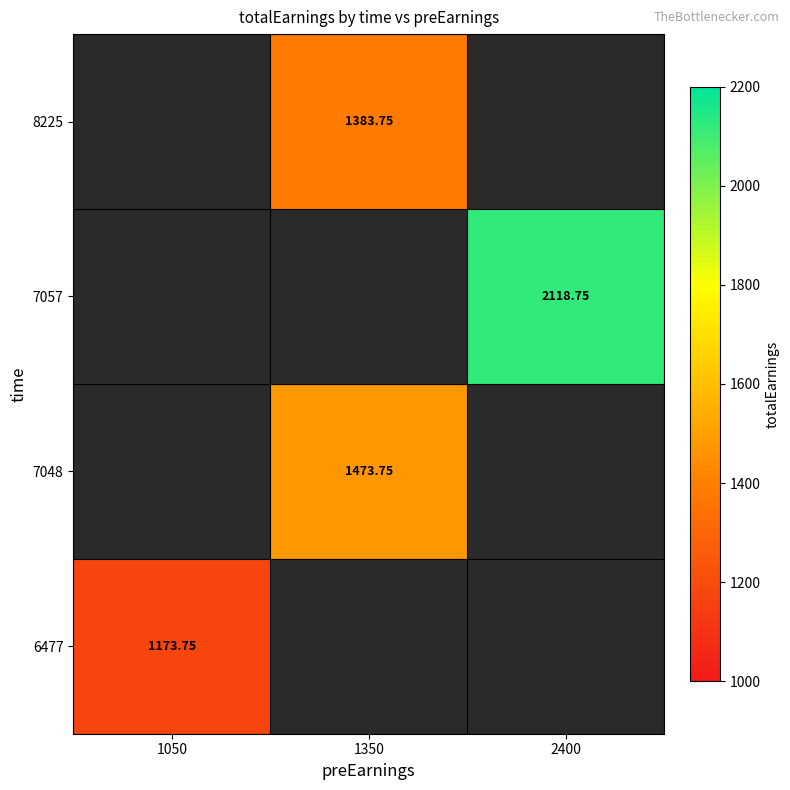

At how many categories does at least one series exceed 1394?

2